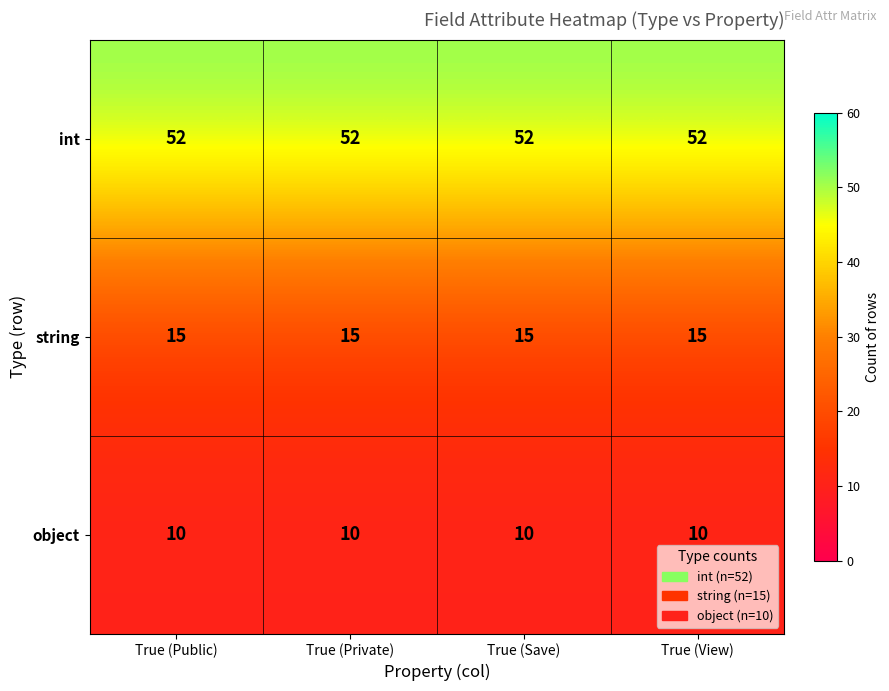

At how many categories does at least one series exceed 33?

4